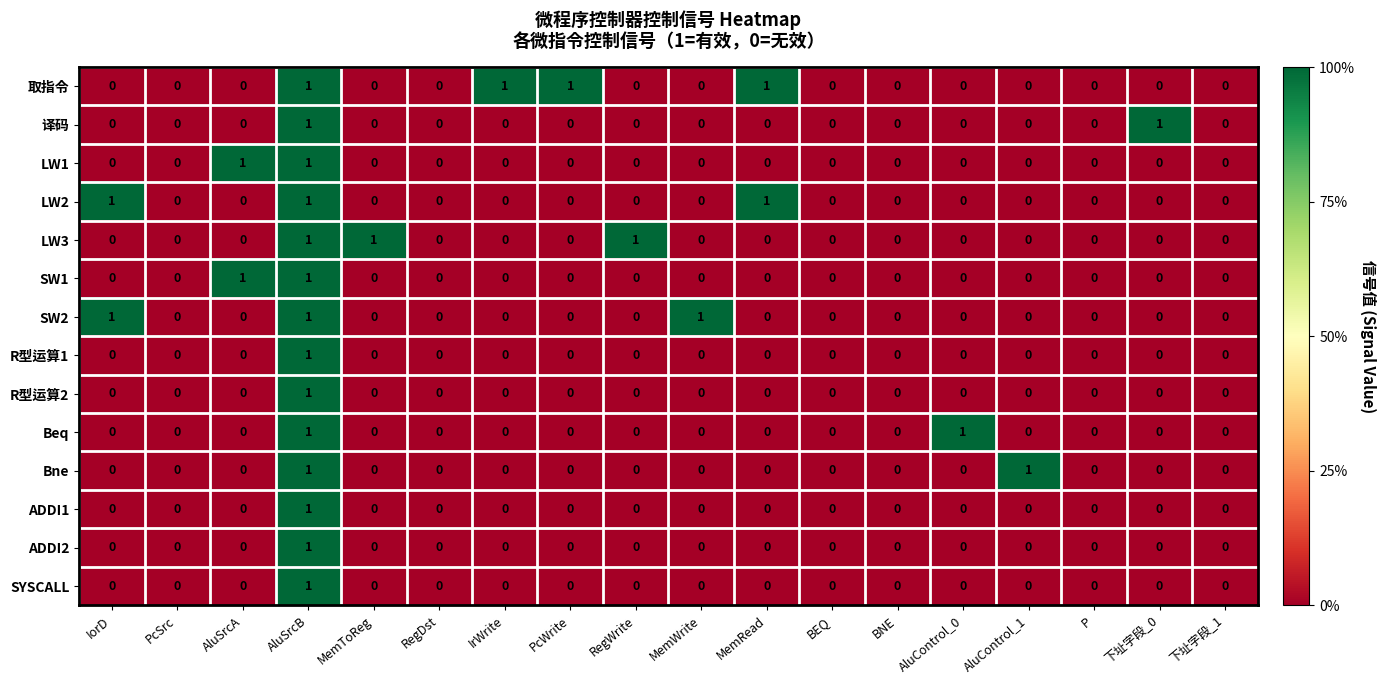

Which category has the highest value in the ADDI2 series?

AluSrcB